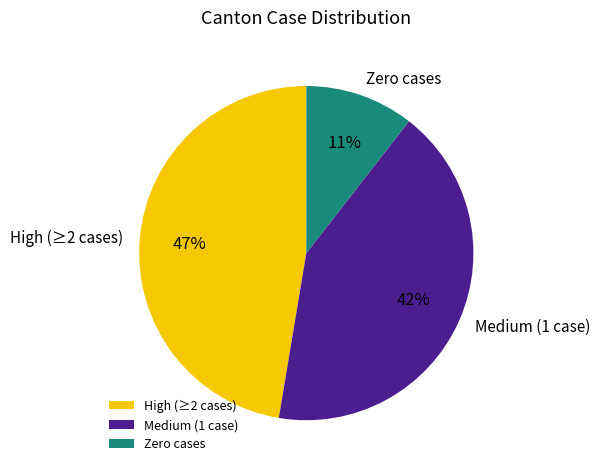

Is it true that High (≥2 cases) is 47% of the pie?

True